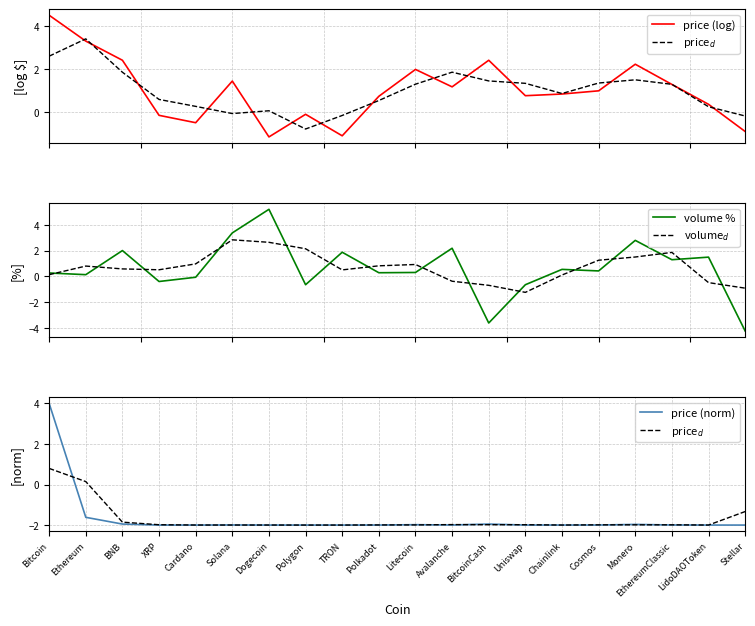

What is the difference between the second highest and second lowest values in the price (norm) series?

0.4